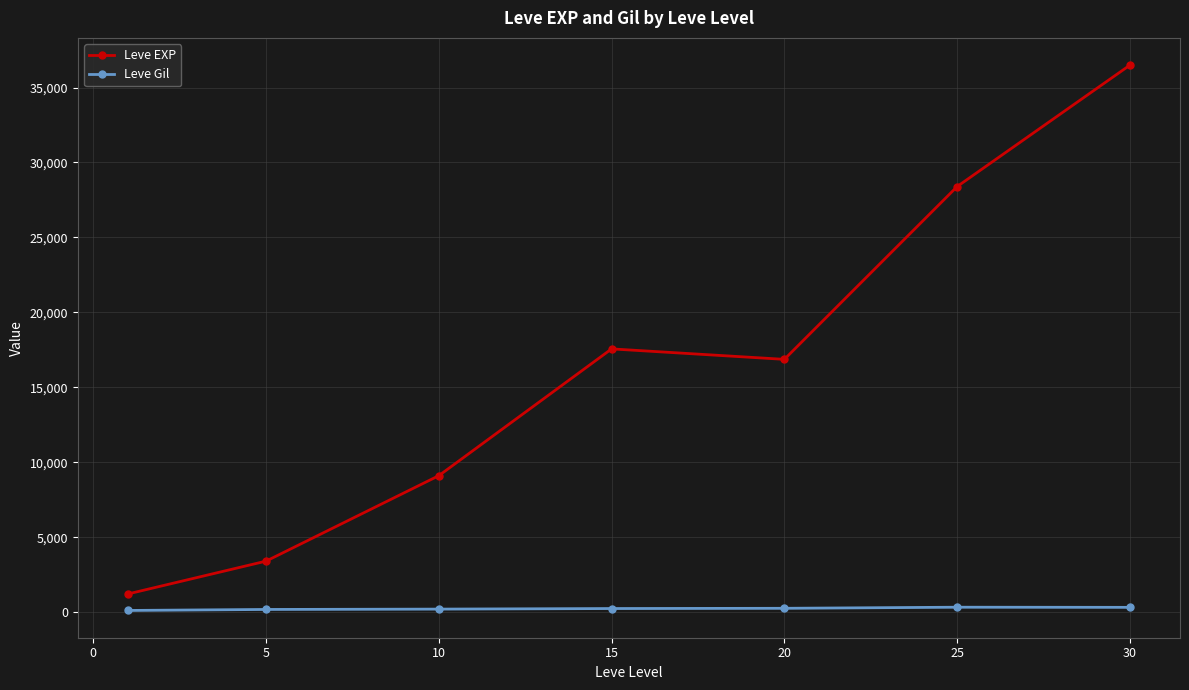

True or false: Leve Gil has more than 0 interior local peaks.

True